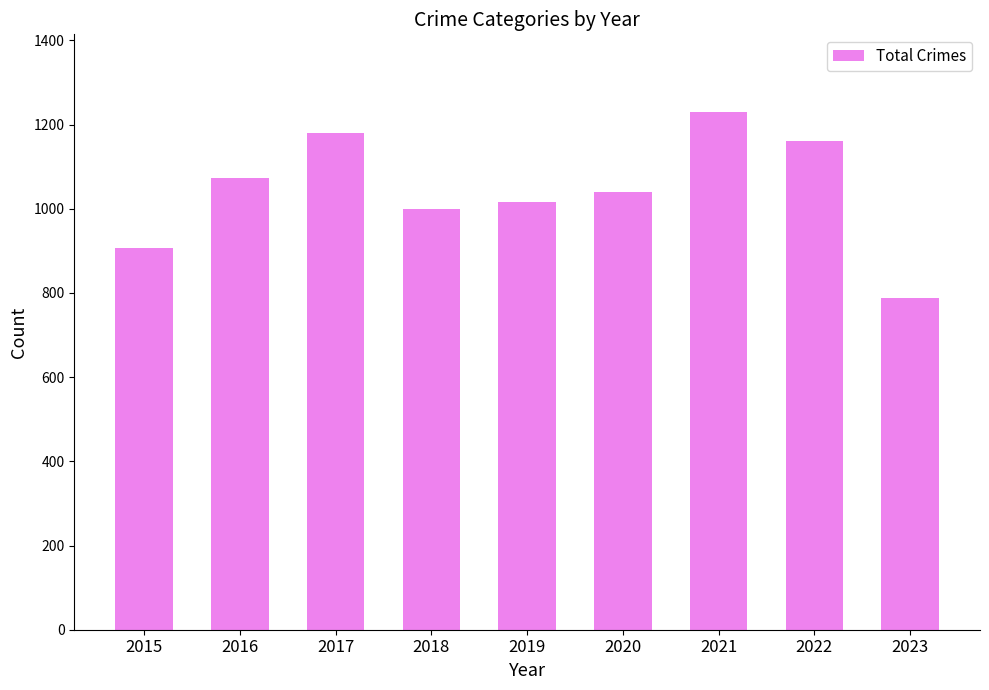

Approximately how many times larger is the value at 2022 compared to 2017?

1.0